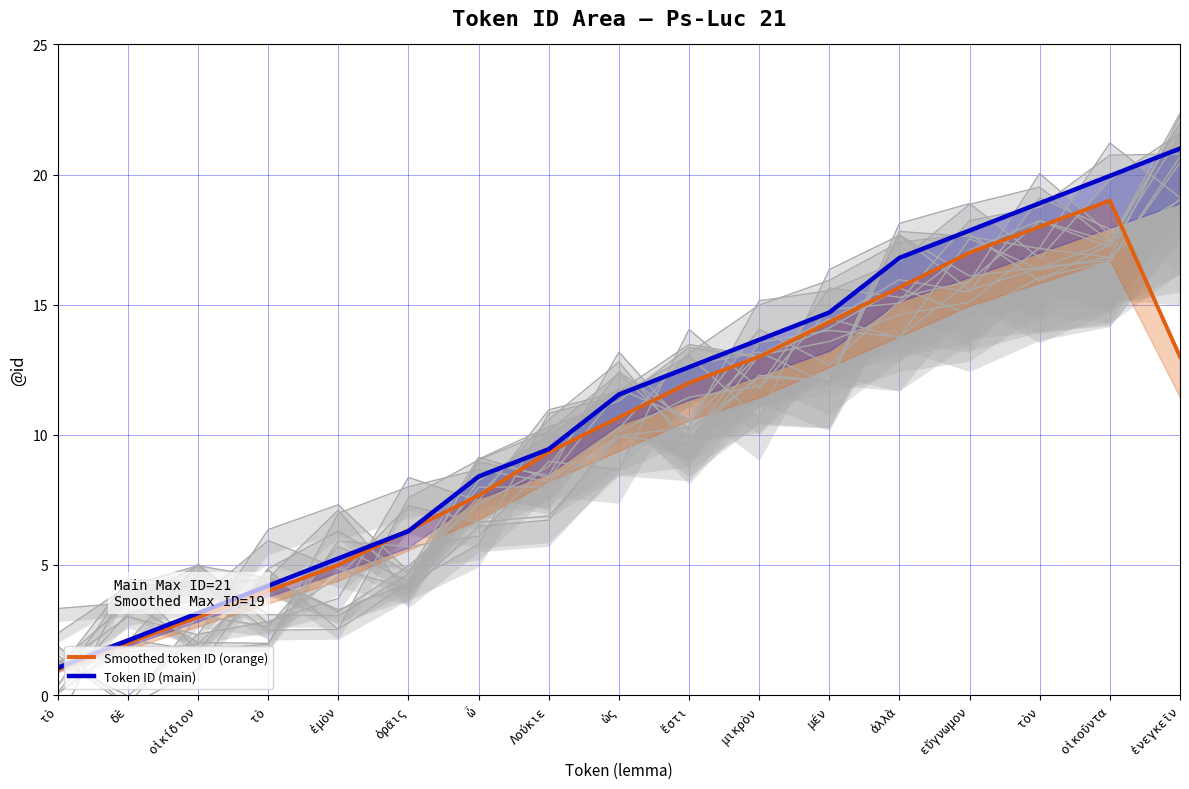

Reading left to right, what are all the values shown in this chart?

Smoothed token ID (orange): τὸ=1.0	δὲ=2.0	οἰκίδιον=3.0	τὸ=4.0	ἐμὸν=5.0	ὁρᾶις=6.3	ὦ=7.7	Λούκιε=9.3	ὡς=10.7	ἔστι=12.0	μικρὸν=13.0	μέν=14.3	ἀλλὰ=15.7	εὔγνωμον=17.0	τὸν=18.0	οἰκοῦντα=19.0	ἐνεγκεῖν=13.0
Token ID (main): τὸ=1.1	δὲ=2.1	οἰκίδιον=3.2	τὸ=4.2	ἐμὸν=5.2	ὁρᾶις=6.3	ὦ=8.4	Λούκιε=9.5	ὡς=11.6	ἔστι=12.6	μικρὸν=13.7	μέν=14.7	ἀλλὰ=16.8	εὔγνωμον=17.9	τὸν=18.9	οἰκοῦντα=19.9	ἐνεγκεῖν=21.0